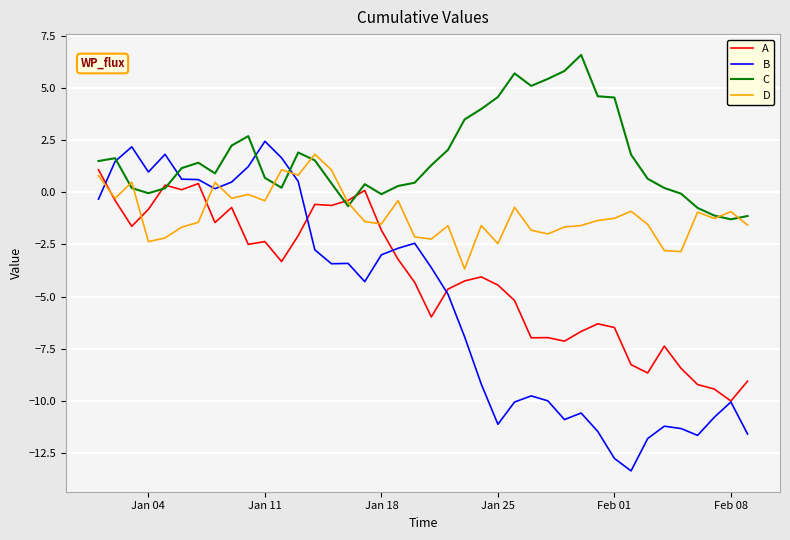

Does the chart have visible grid lines?

Yes